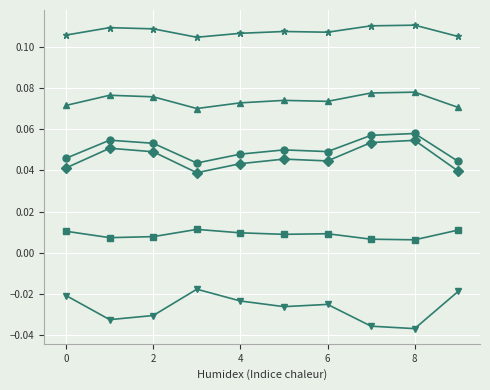

Reading right to left, transcribe all the data shown in this chart.

0: 9=0.1	8=0.1	7=0.1	6=0.1	5=0.1	4=0.1	3=0.1	2=0.1	1=0.1	0=0.1
1: 9=0.0	8=0.1	7=0.1	6=0.0	5=0.0	4=0.0	3=0.0	2=0.1	1=0.1	0=0.0
2: 9=0.0	8=0.0	7=0.0	6=0.0	5=0.0	4=0.0	3=0.0	2=0.0	1=0.0	0=0.0
3: 9=0.1	8=0.1	7=0.1	6=0.1	5=0.1	4=0.1	3=0.1	2=0.1	1=0.1	0=0.1
4: 9=0.0	8=0.1	7=0.1	6=0.0	5=0.0	4=0.0	3=0.0	2=0.0	1=0.1	0=0.0
5: 9=-0.0	8=-0.0	7=-0.0	6=-0.0	5=-0.0	4=-0.0	3=-0.0	2=-0.0	1=-0.0	0=-0.0